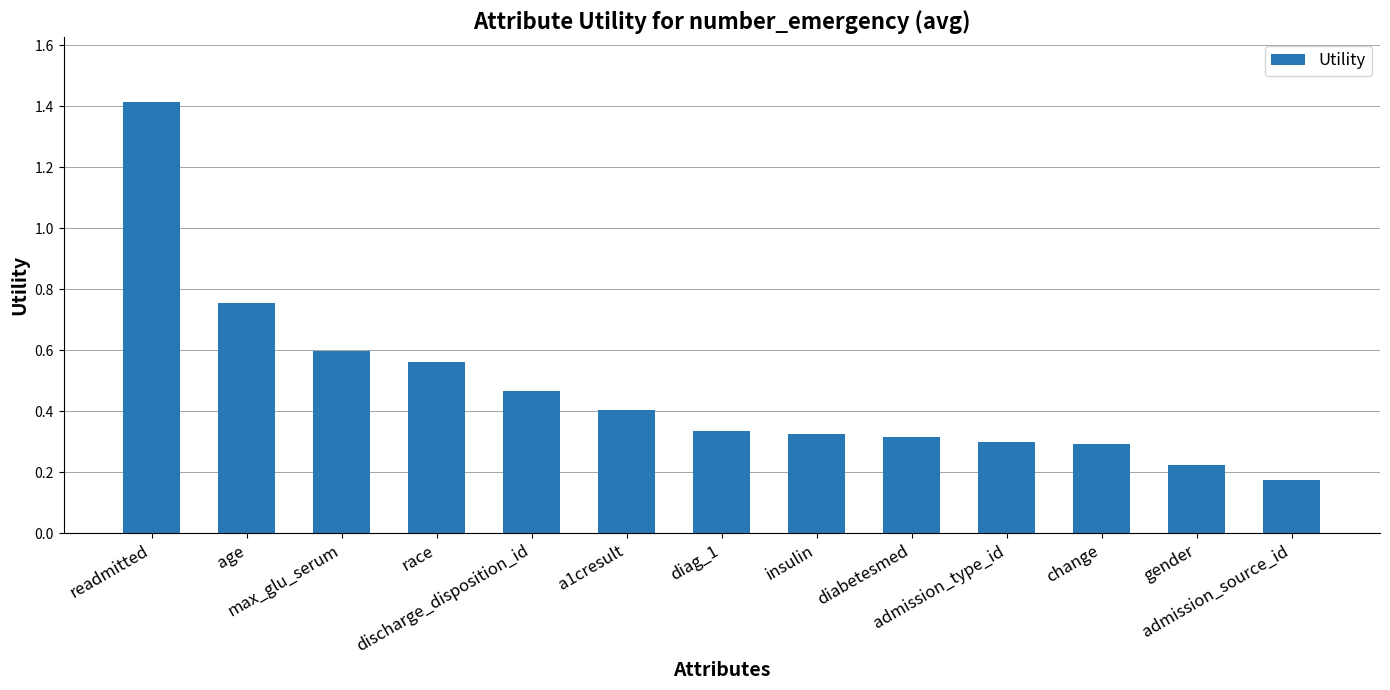

Are the bars grouped side by side (vs. stacked)?

No